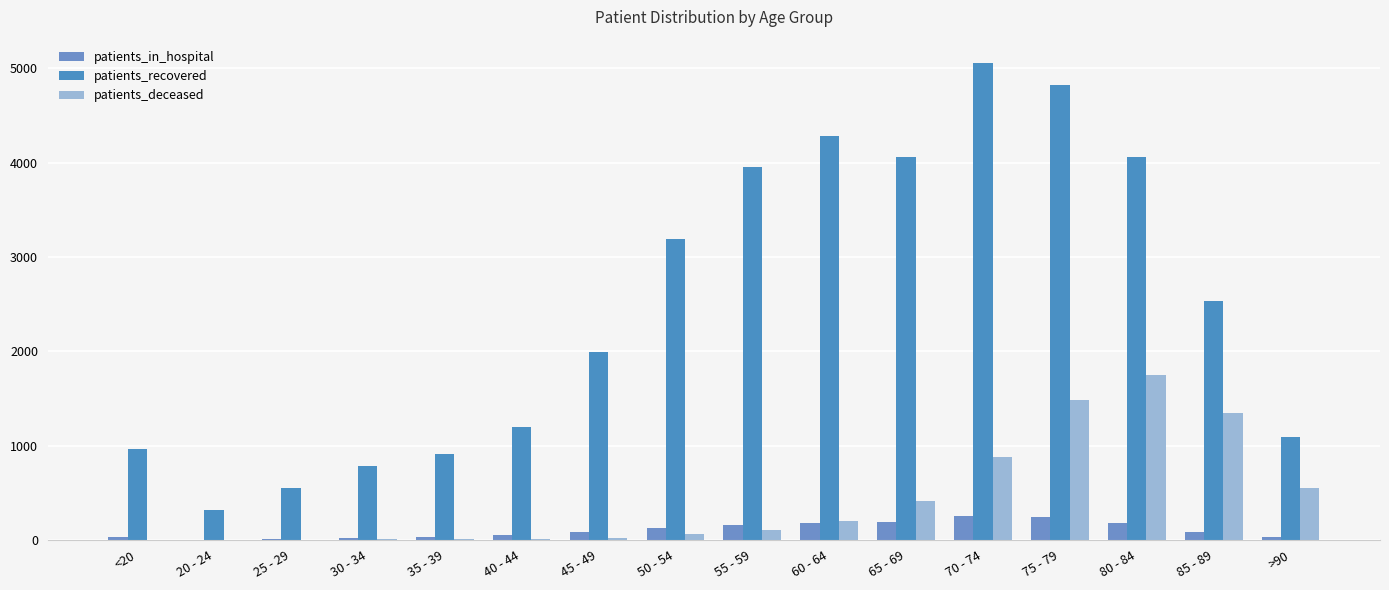

Reading right to left, transcribe all the data shown in this chart.

patients_in_hospital: >90=32	85 - 89=81	80 - 84=176	75 - 79=245	70 - 74=257	65 - 69=197	60 - 64=177	55 - 59=159	50 - 54=128	45 - 49=84	40 - 44=51	35 - 39=33	30 - 34=27	25 - 29=16	20 - 24=4	<20=36
patients_recovered: >90=1096	85 - 89=2539	80 - 84=4061	75 - 79=4827	70 - 74=5053	65 - 69=4064	60 - 64=4279	55 - 59=3952	50 - 54=3197	45 - 49=1997	40 - 44=1196	35 - 39=909	30 - 34=783	25 - 29=553	20 - 24=320	<20=963
patients_deceased: >90=557	85 - 89=1351	80 - 84=1754	75 - 79=1481	70 - 74=876	65 - 69=418	60 - 64=202	55 - 59=102	50 - 54=63	45 - 49=21	40 - 44=10	35 - 39=9	30 - 34=7	25 - 29=2	20 - 24=1	<20=5